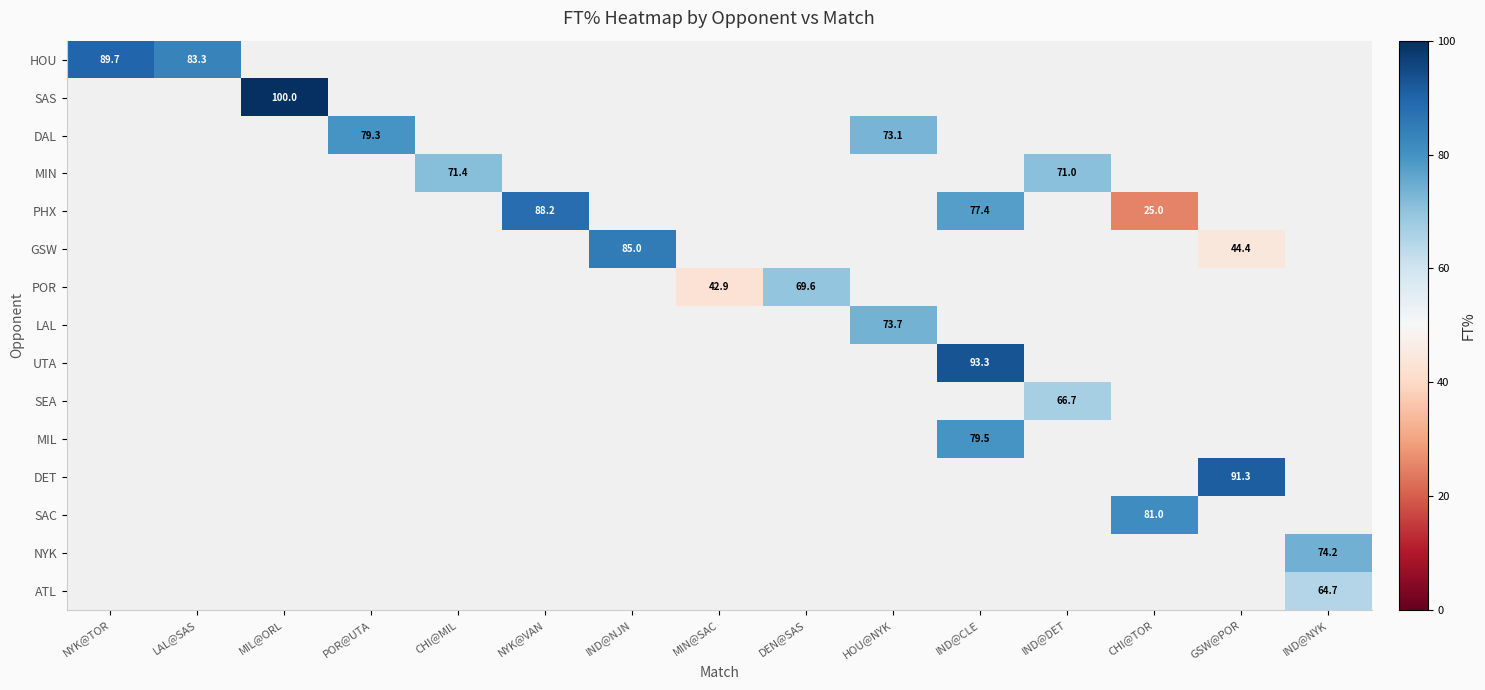

Is the value of DAL at POR@UTA greater than the value of SEA at IND@DET?

Yes